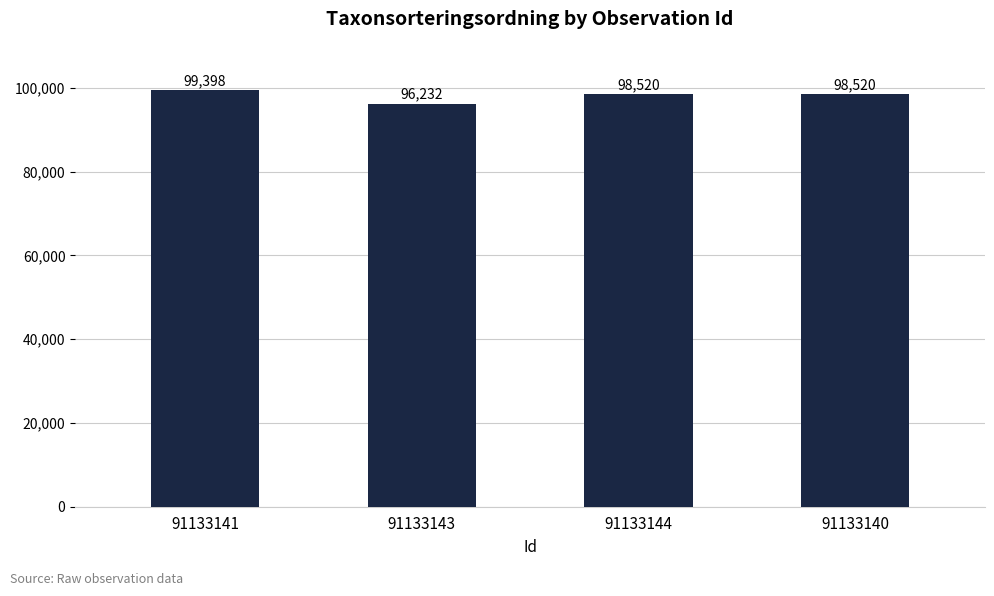

Count the number of categories in the chart.

4